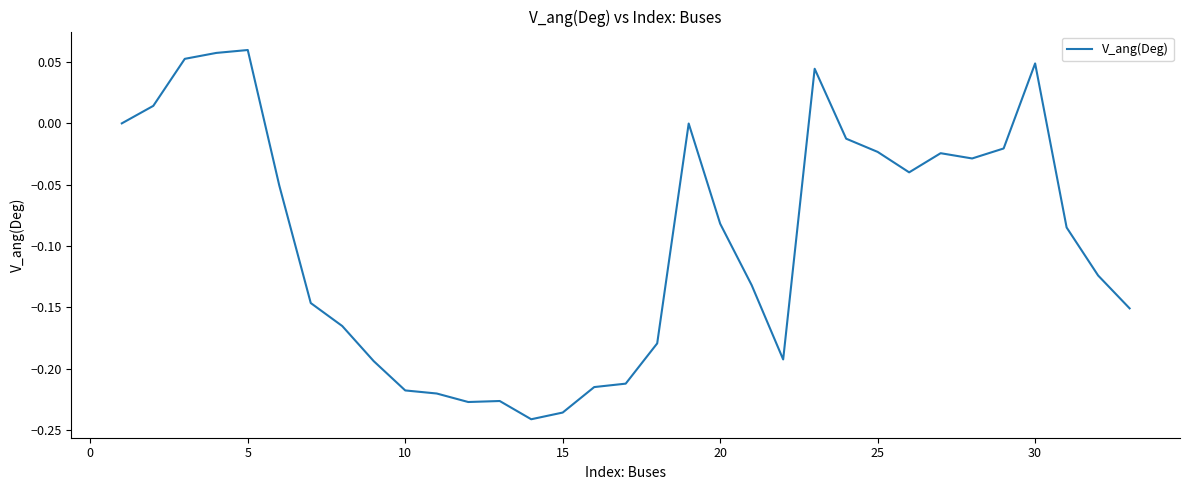

Does the chart have visible grid lines?

No